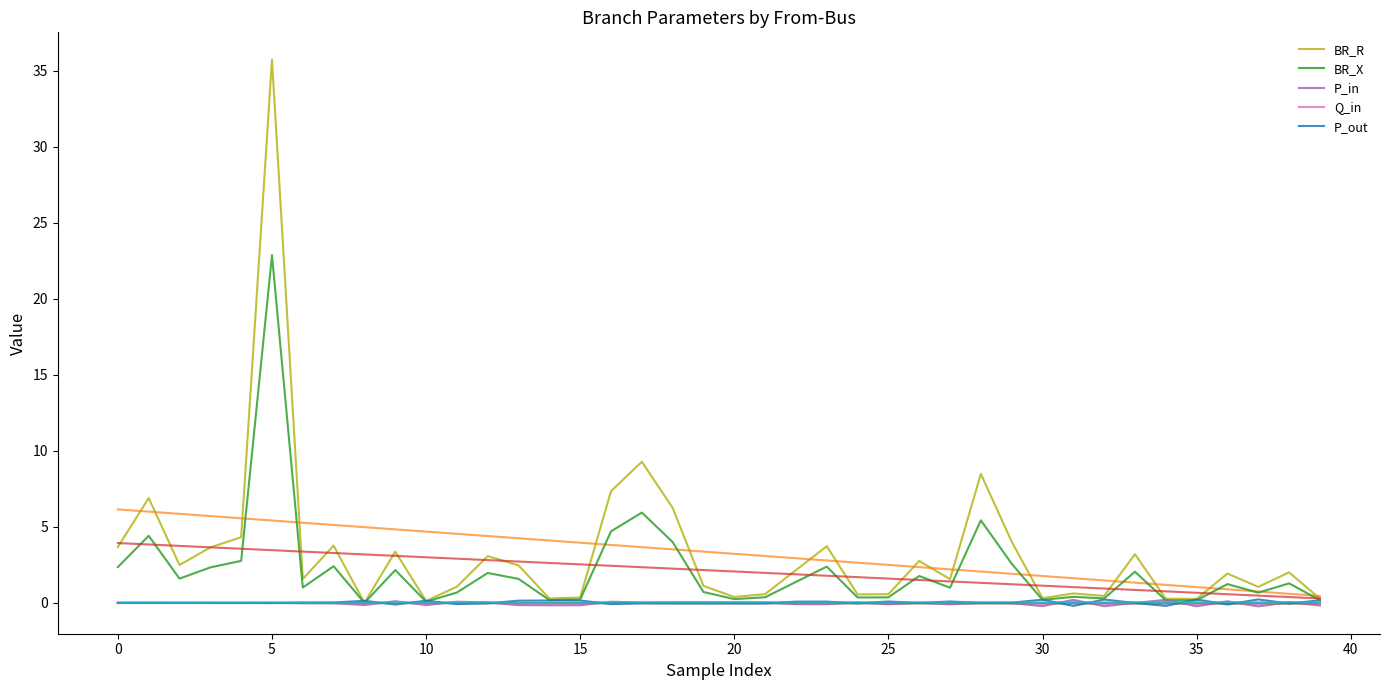

Is this an area chart (filled region under the line)?

No